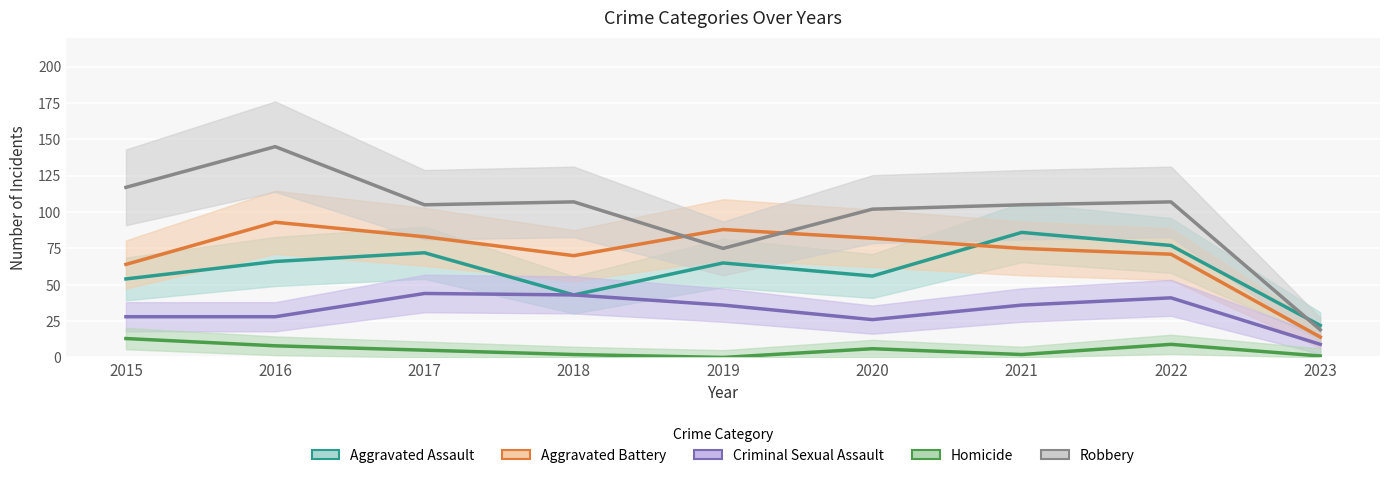

At which label does Robbery reach its peak?

2016